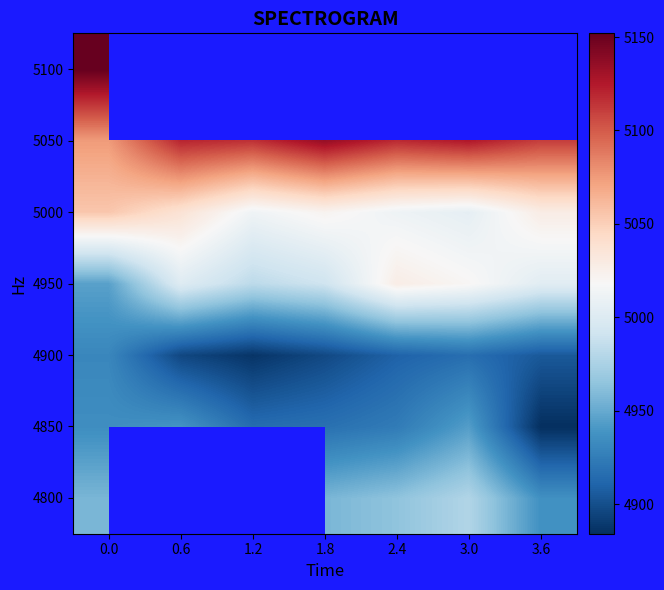

The value of 5050 at 1.2 is 3114.9. True or false?

False